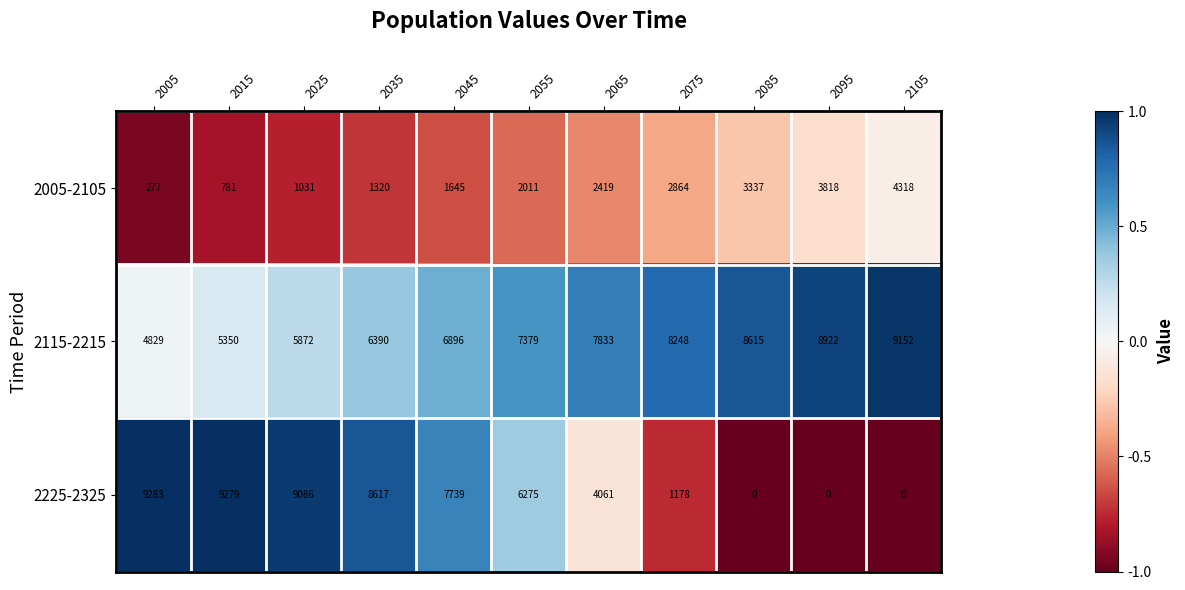

At which label is 2005-2105 closest to 2297?

2065